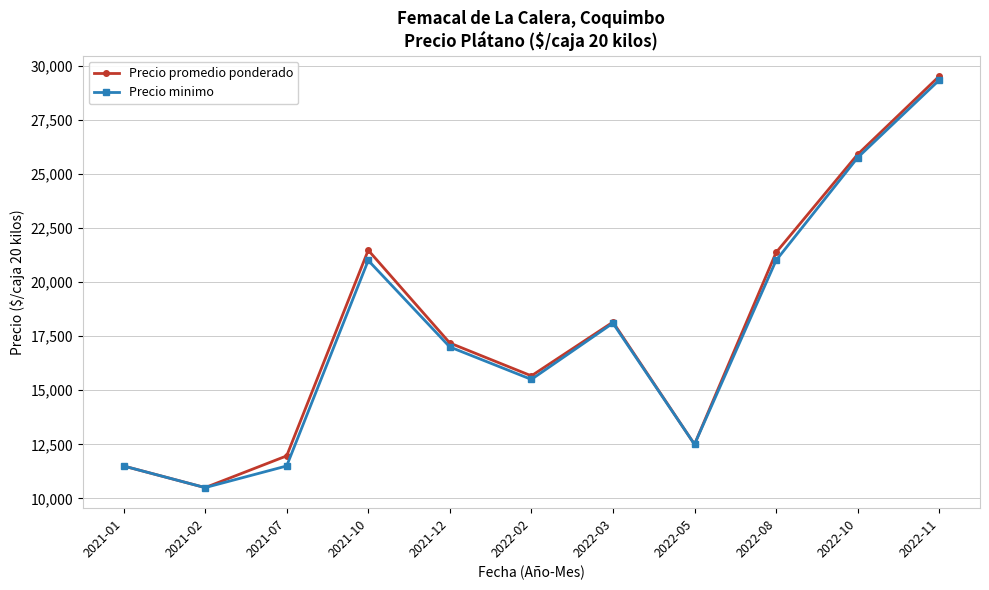

Where is the first local minimum for Precio minimo?

2021-02